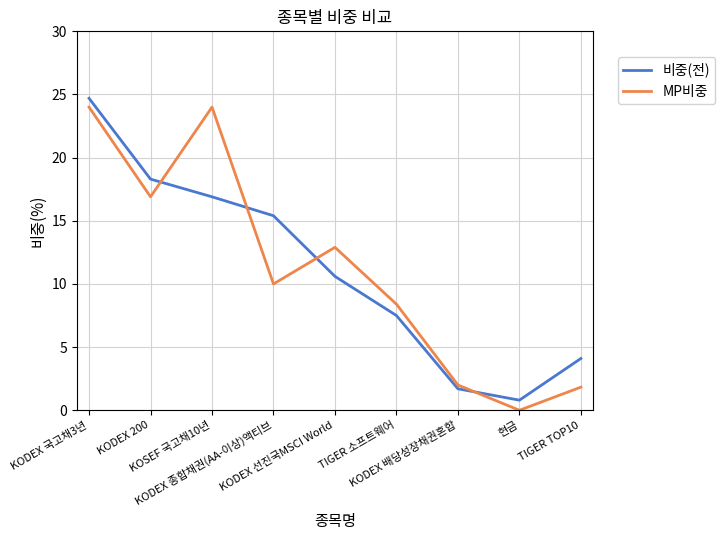

True or false: MP비중 has a value of 32.3 at KOSEF 국고채10년.

False